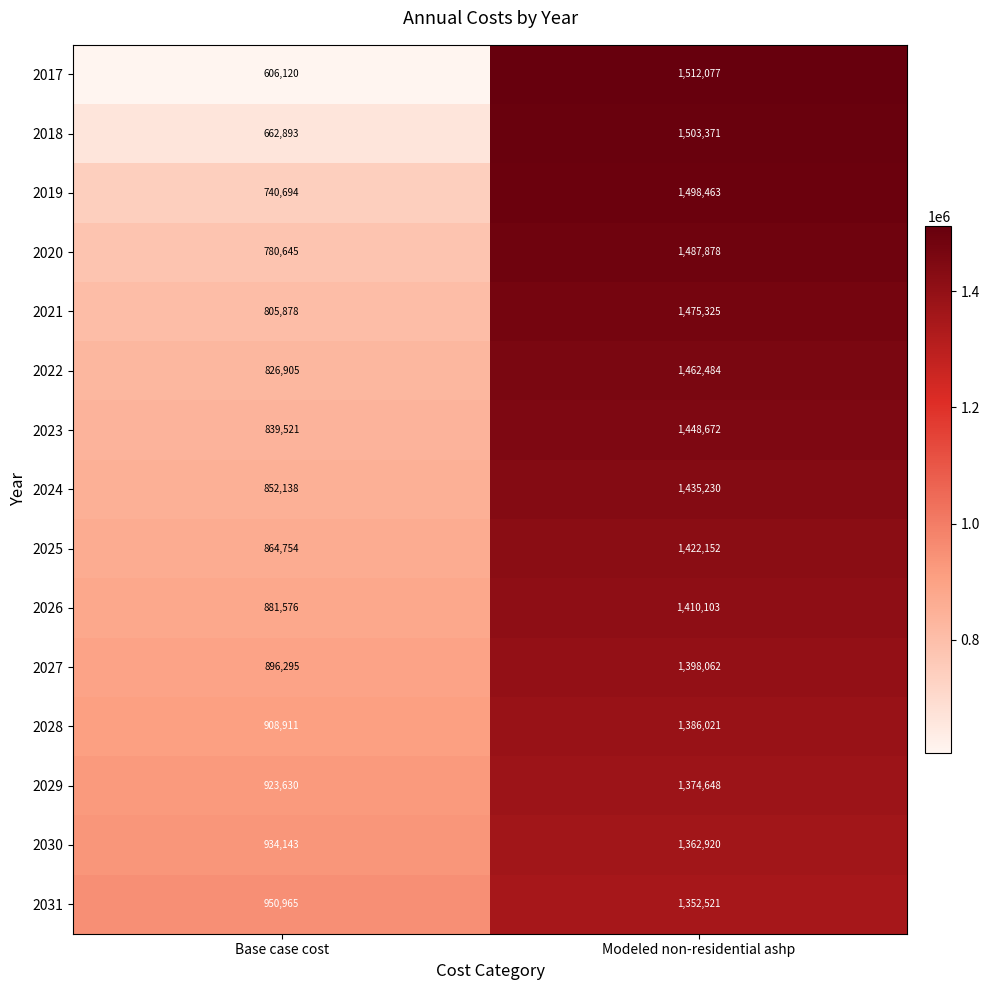

List the labels in order of 2019 value, smallest first.

Base case cost, Modeled non-residential ashp